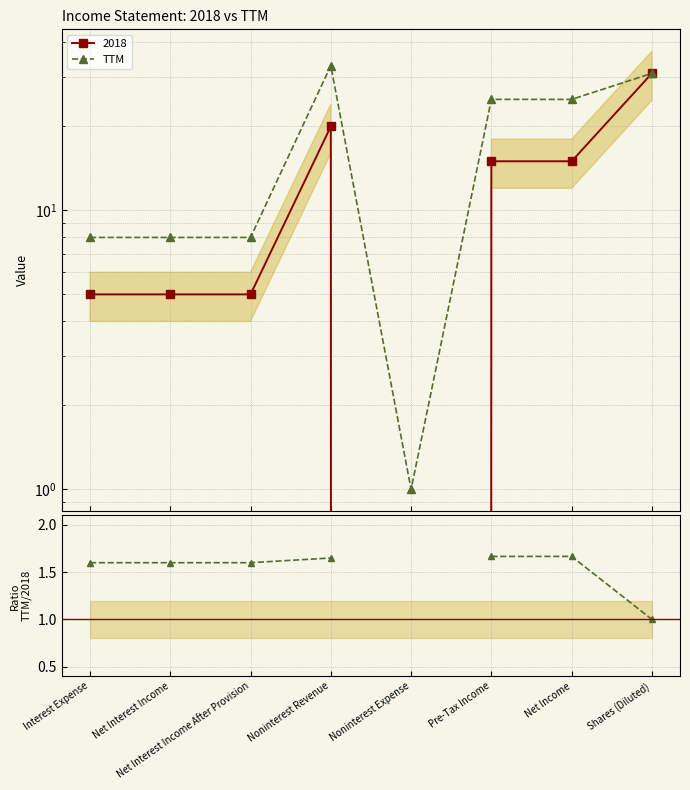

Does the chart have visible grid lines?

Yes